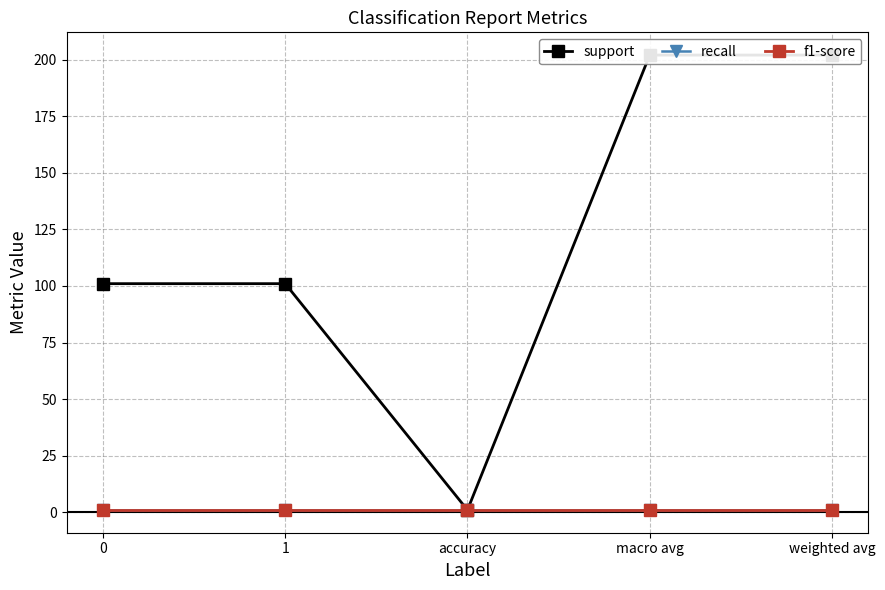

What is the sum of all support values?

607